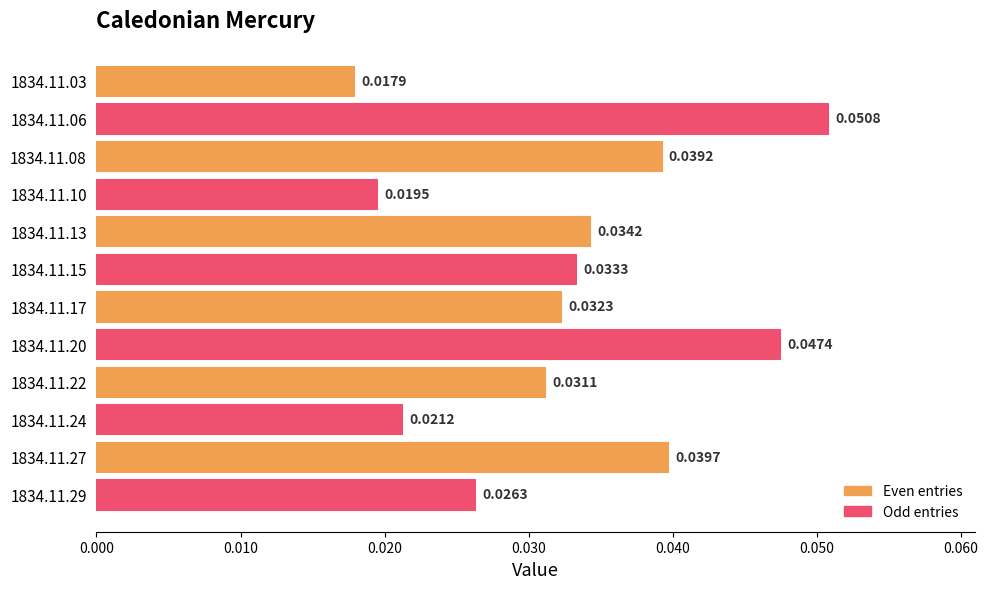

Count the values in the range 0 to 1.

12